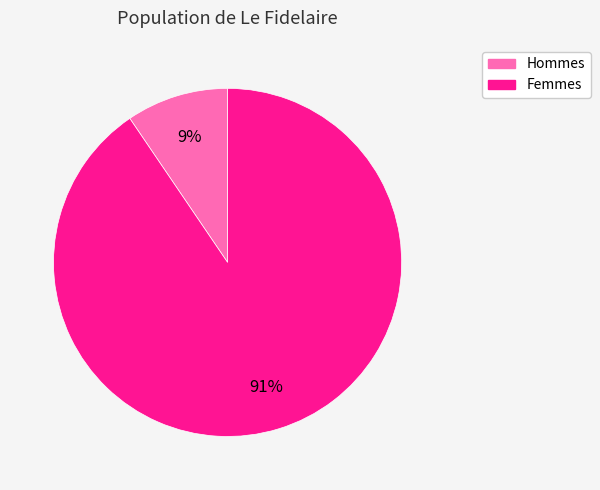

To the nearest percent, what is the average slice percentage?

50%